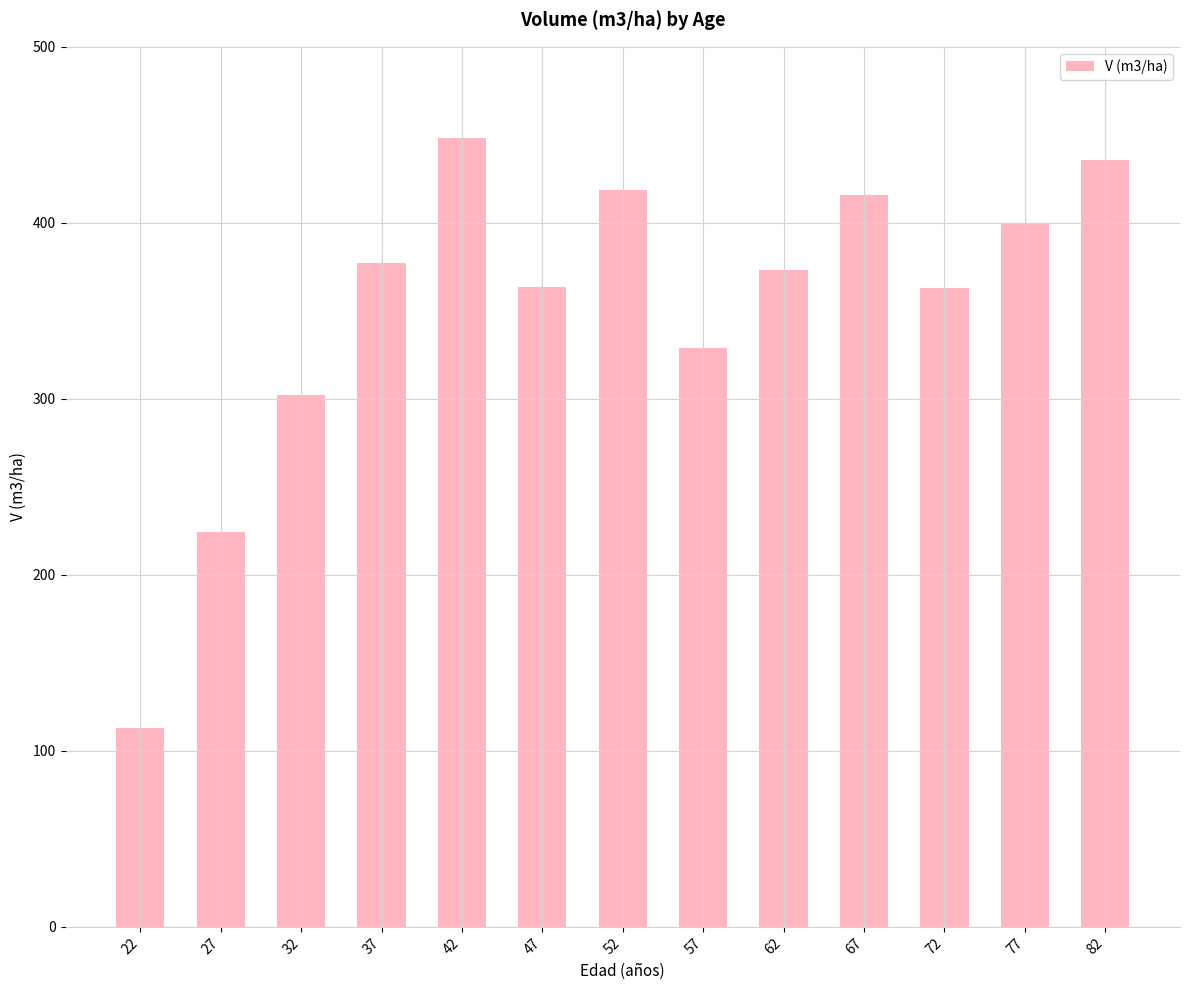

What is the difference between the maximum and minimum values?

334.8